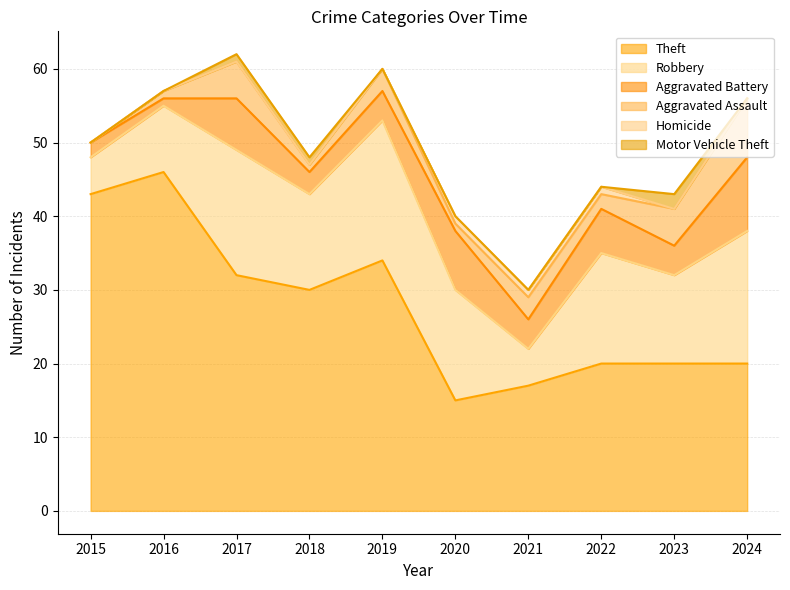

Does the chart display data point markers on the line(s)?

No